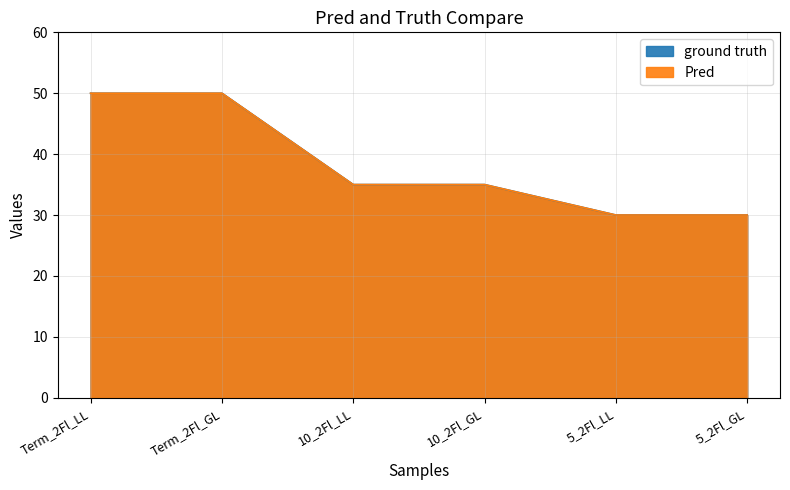

True or false: ground truth and Pred intersect in this chart.

False